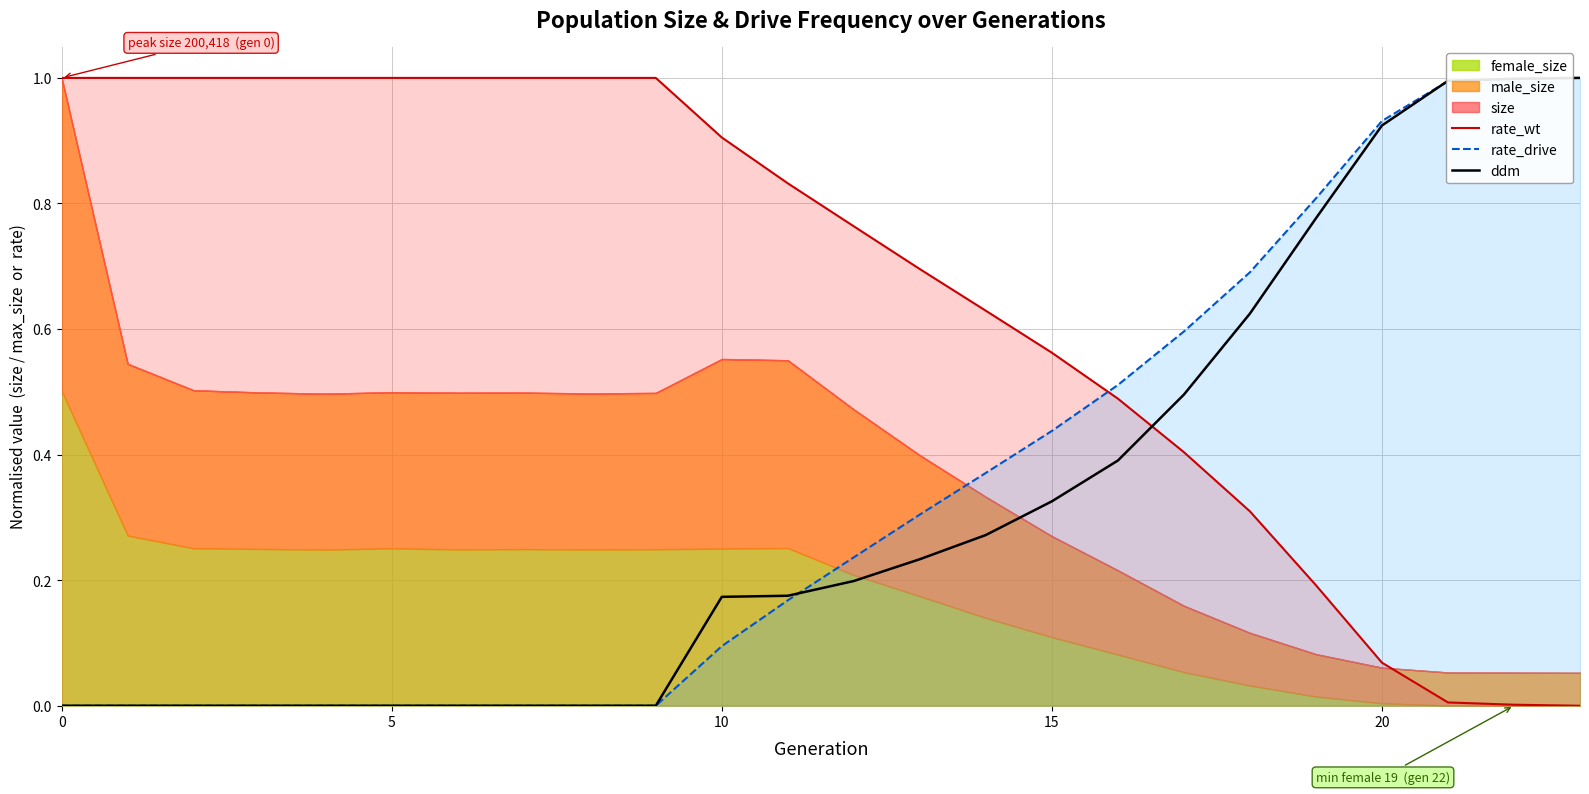

What is the sum of all rate_drive values?

8.1